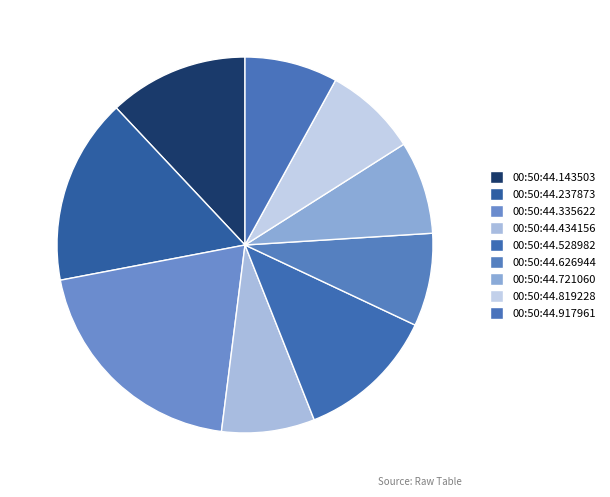

Between 00:50:44.335622 and 00:50:44.237873, which is larger?

00:50:44.335622